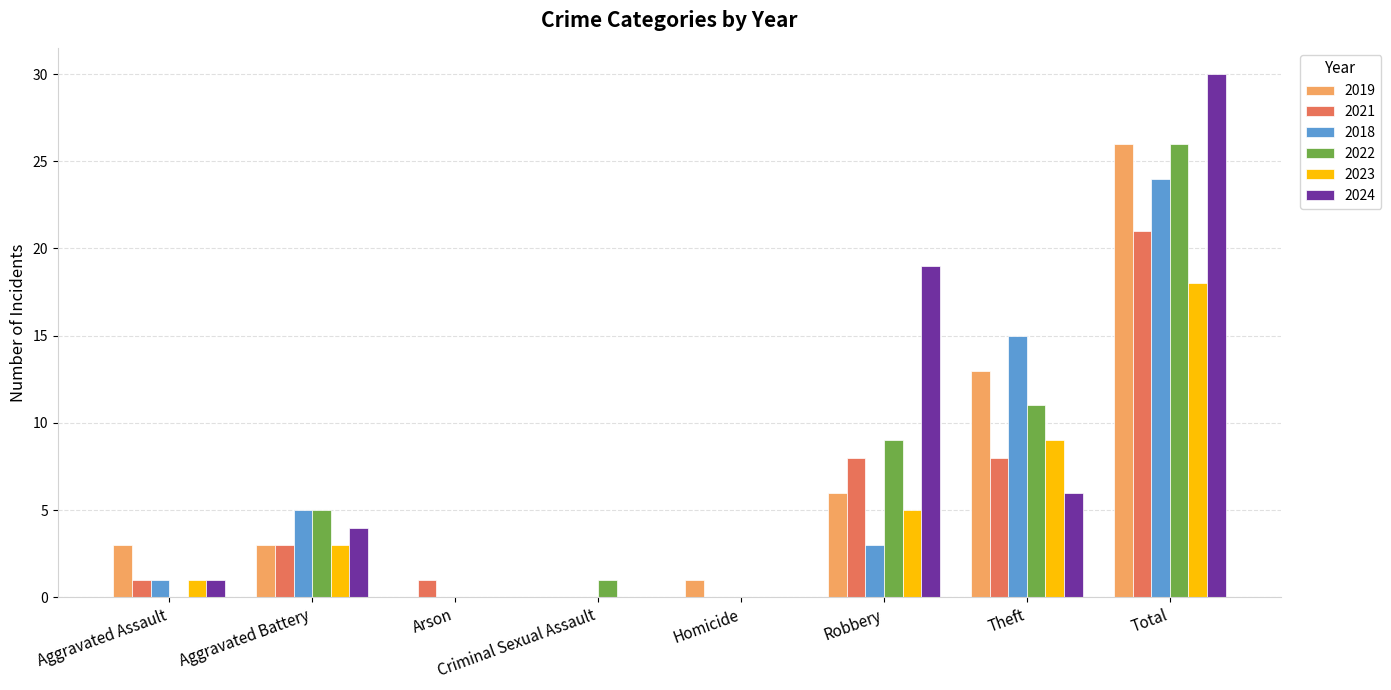

Where is 2024 nearest to the value 15?

Robbery